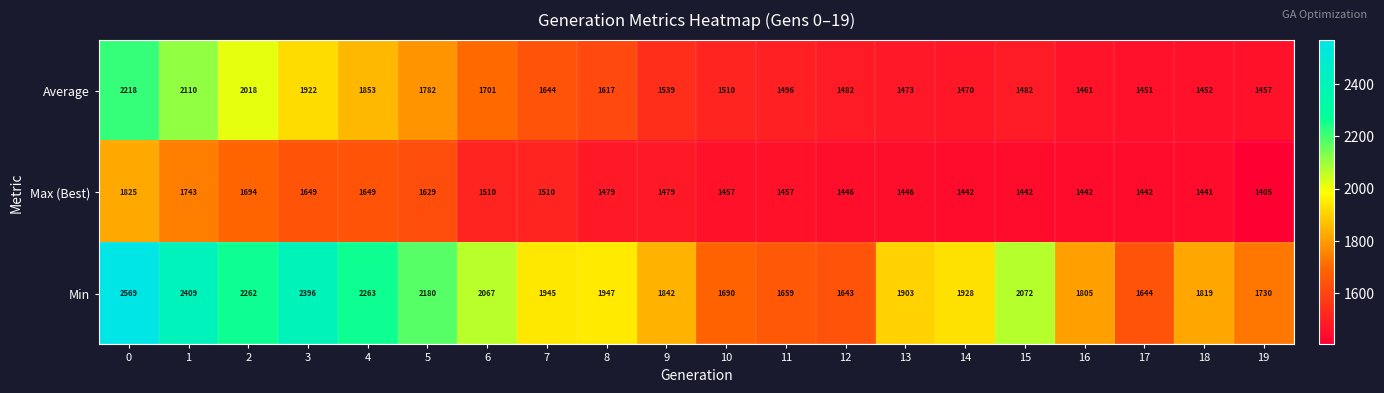

Read the Min value at 9.

1842